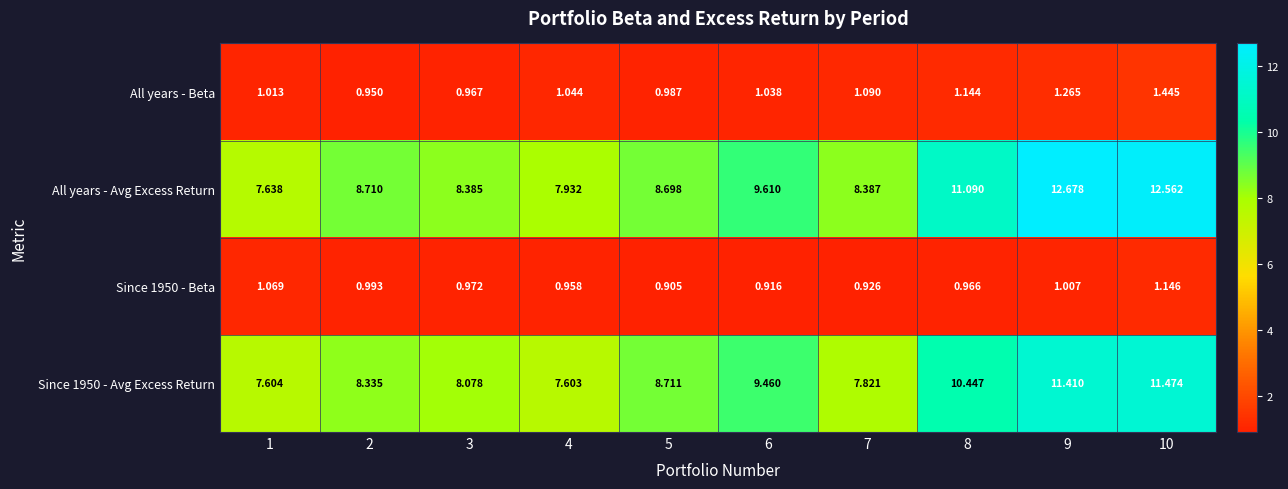

Which series has the largest total across all categories?

All years - Avg Excess Return